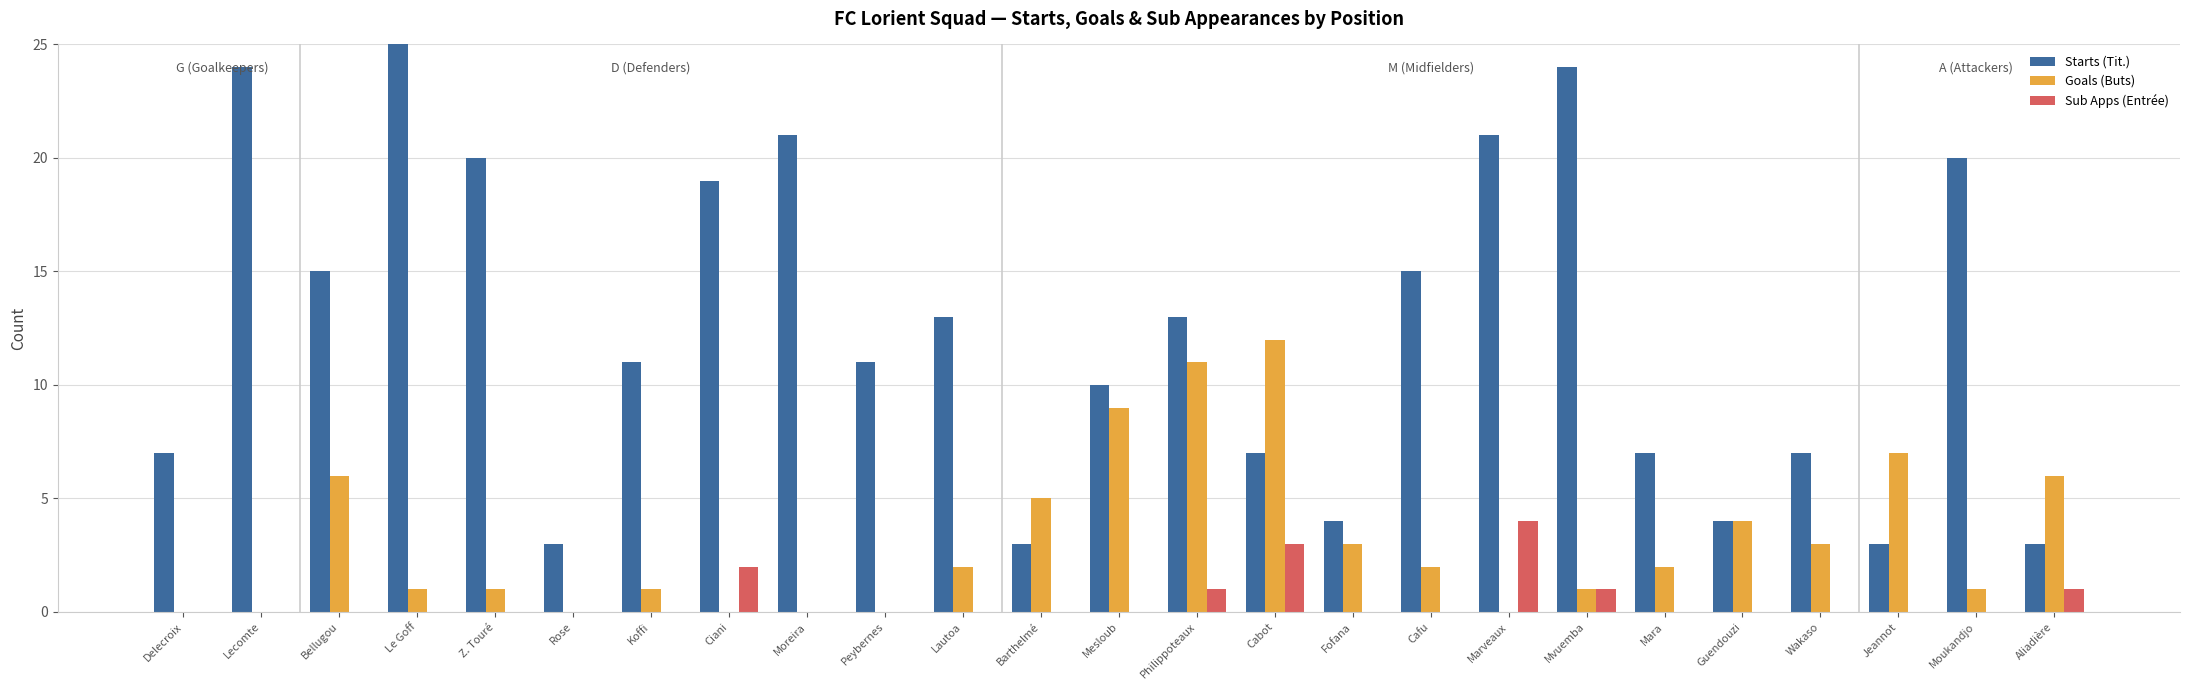

How many values in the Starts (Tit.) series are below 11?

11